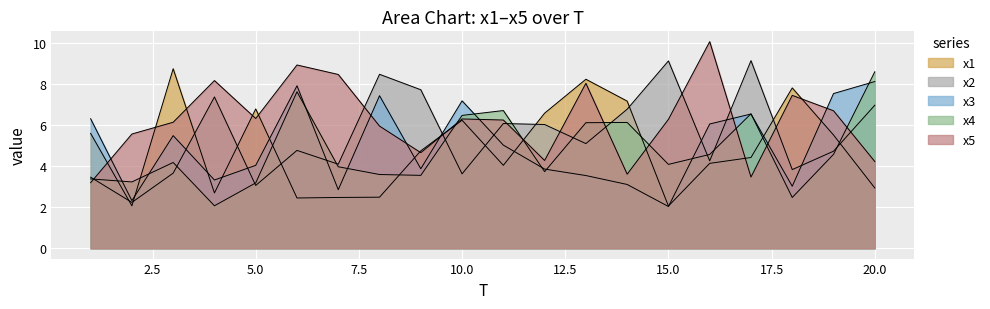

What is the spread (max minus min) of values at 13?

4.7